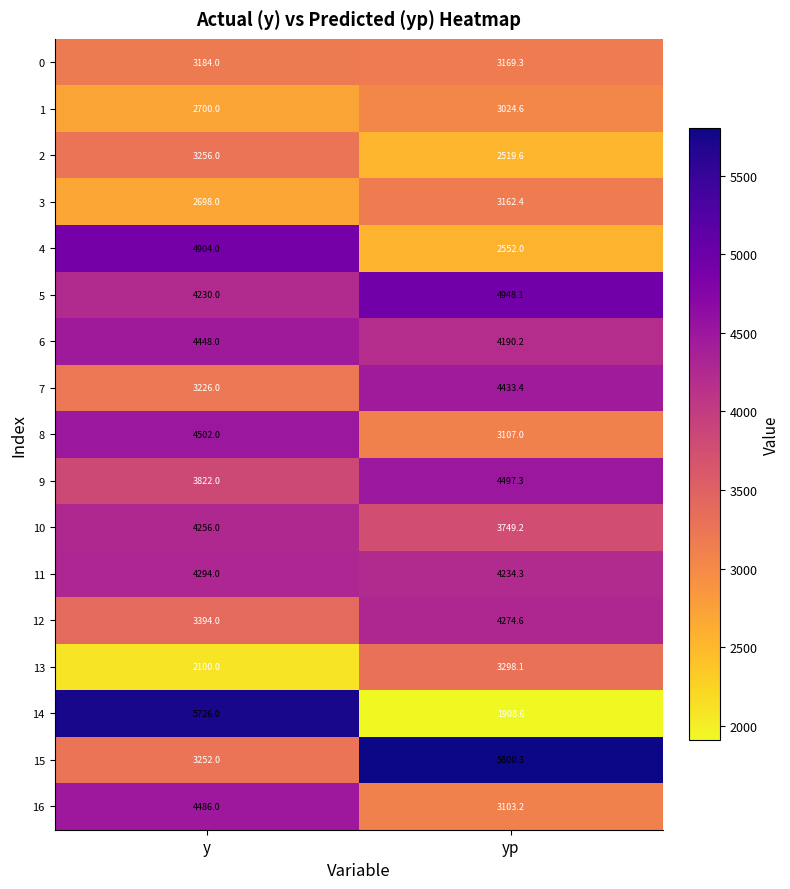

Which series has the widest spread of values?

14